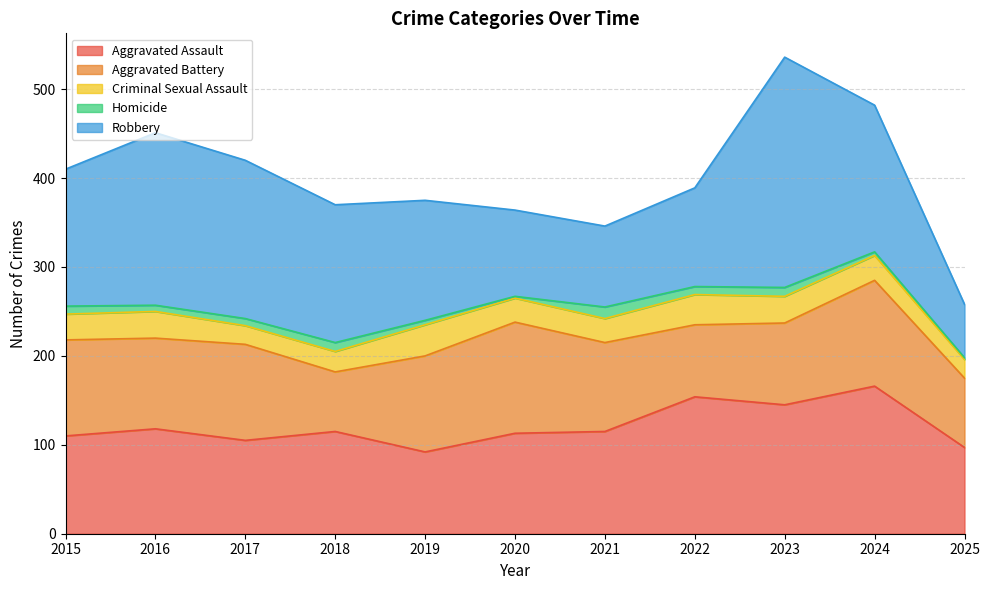

Which label corresponds to the largest value in the chart?

2023